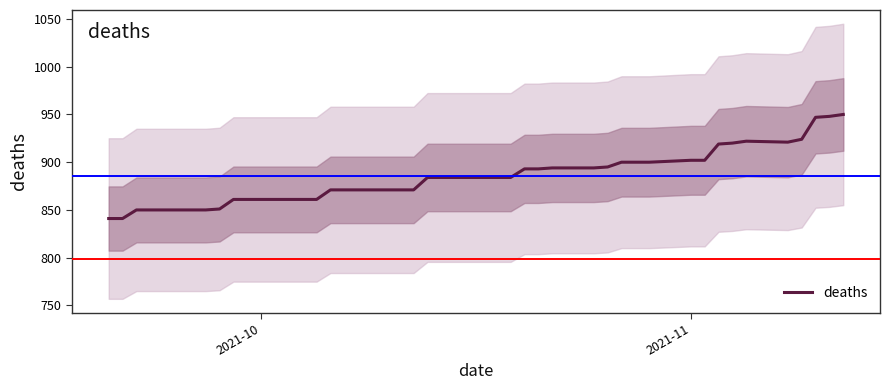

True or false: the data shows 323 at 35.

False